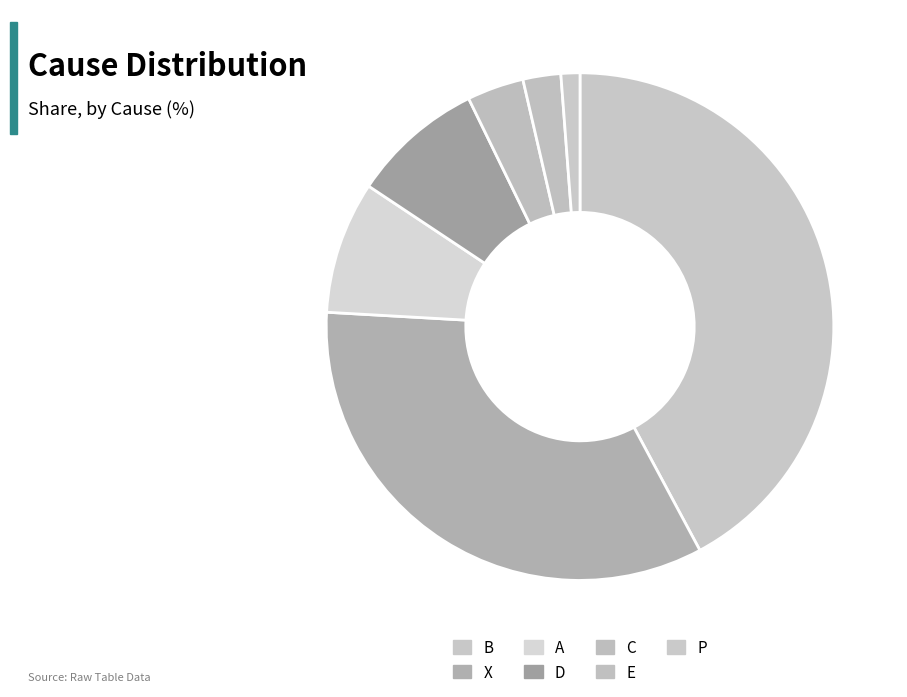

How many segments does this pie chart have?

7